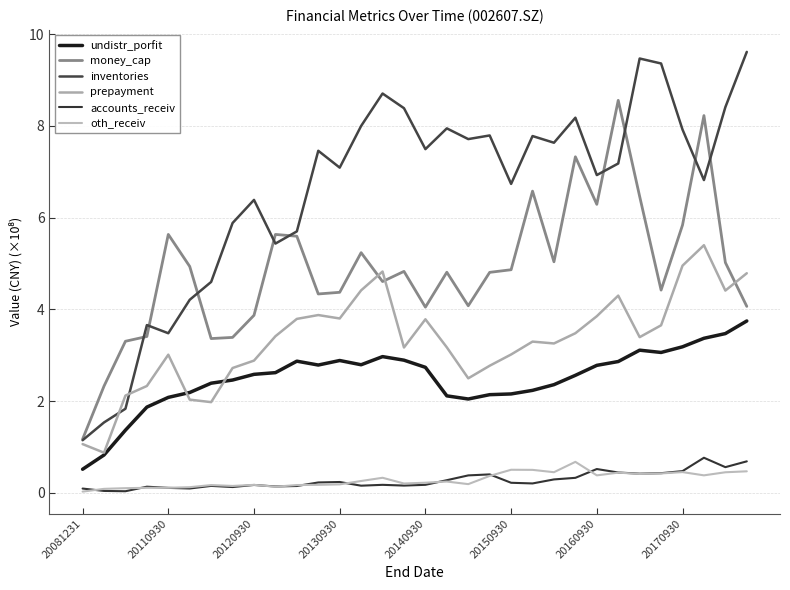

What are all the series names shown in the legend?

undistr_porfit, money_cap, inventories, prepayment, accounts_receiv, oth_receiv